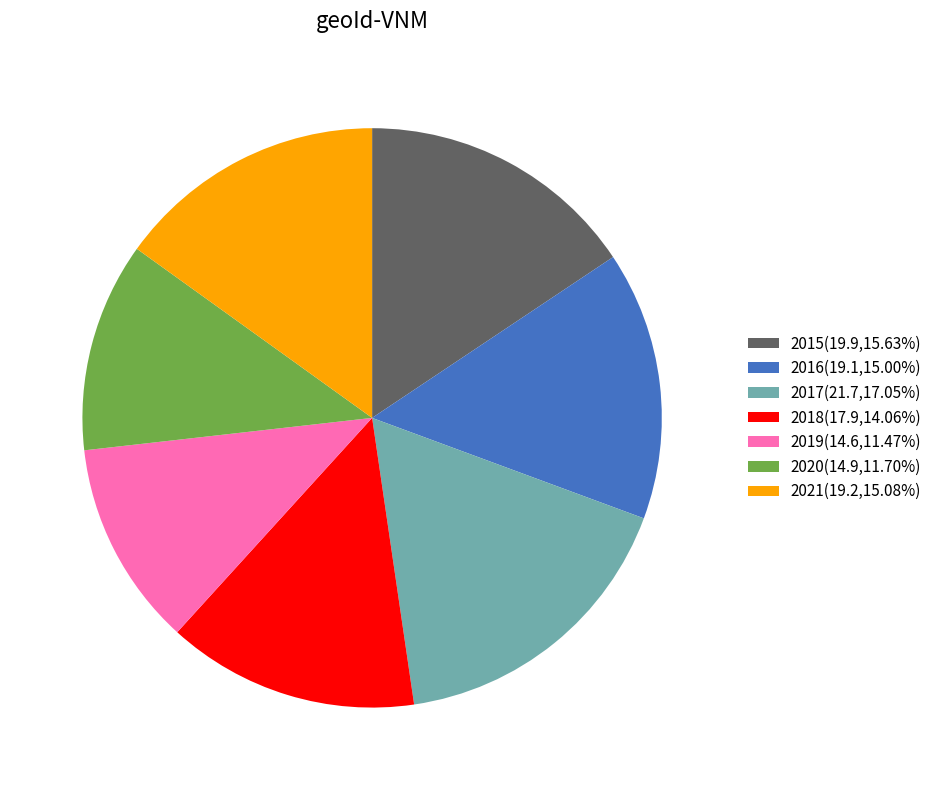

True or false: 2021 accounts for 25% of the total.

False